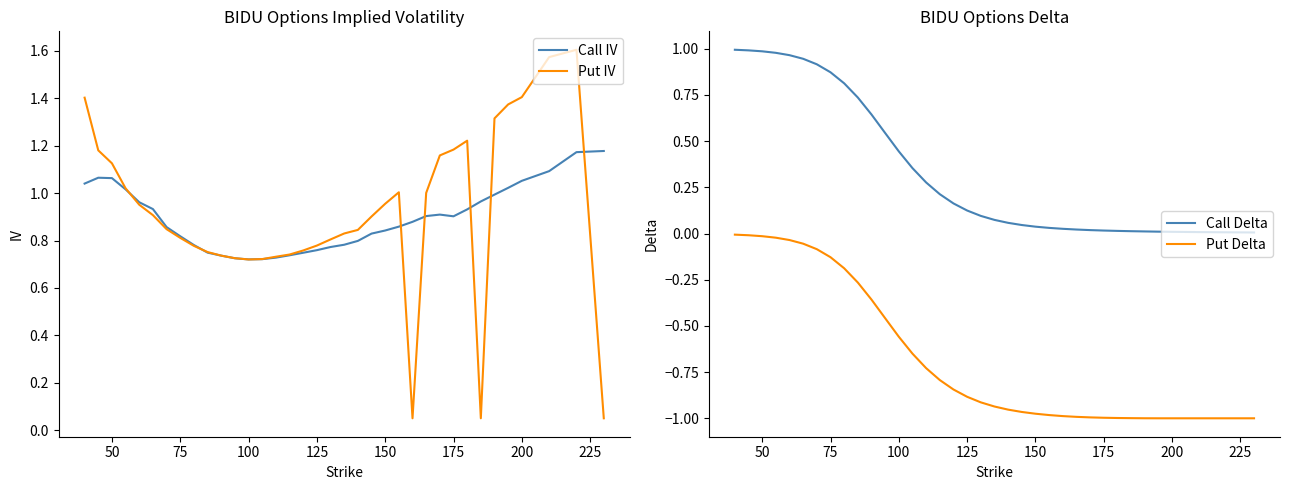

How many interior local peaks does the Call IV series have?

2